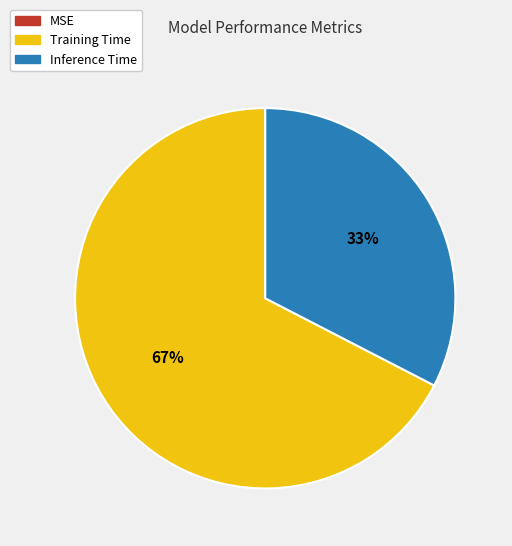

To the nearest percent, what is the difference between the largest and smallest slice percentages?

67%